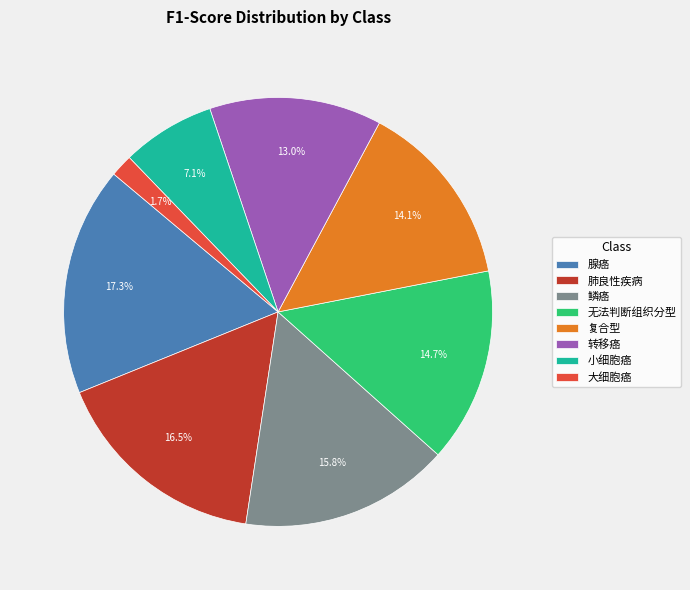

What is the smallest slice in the pie chart?

大细胞癌